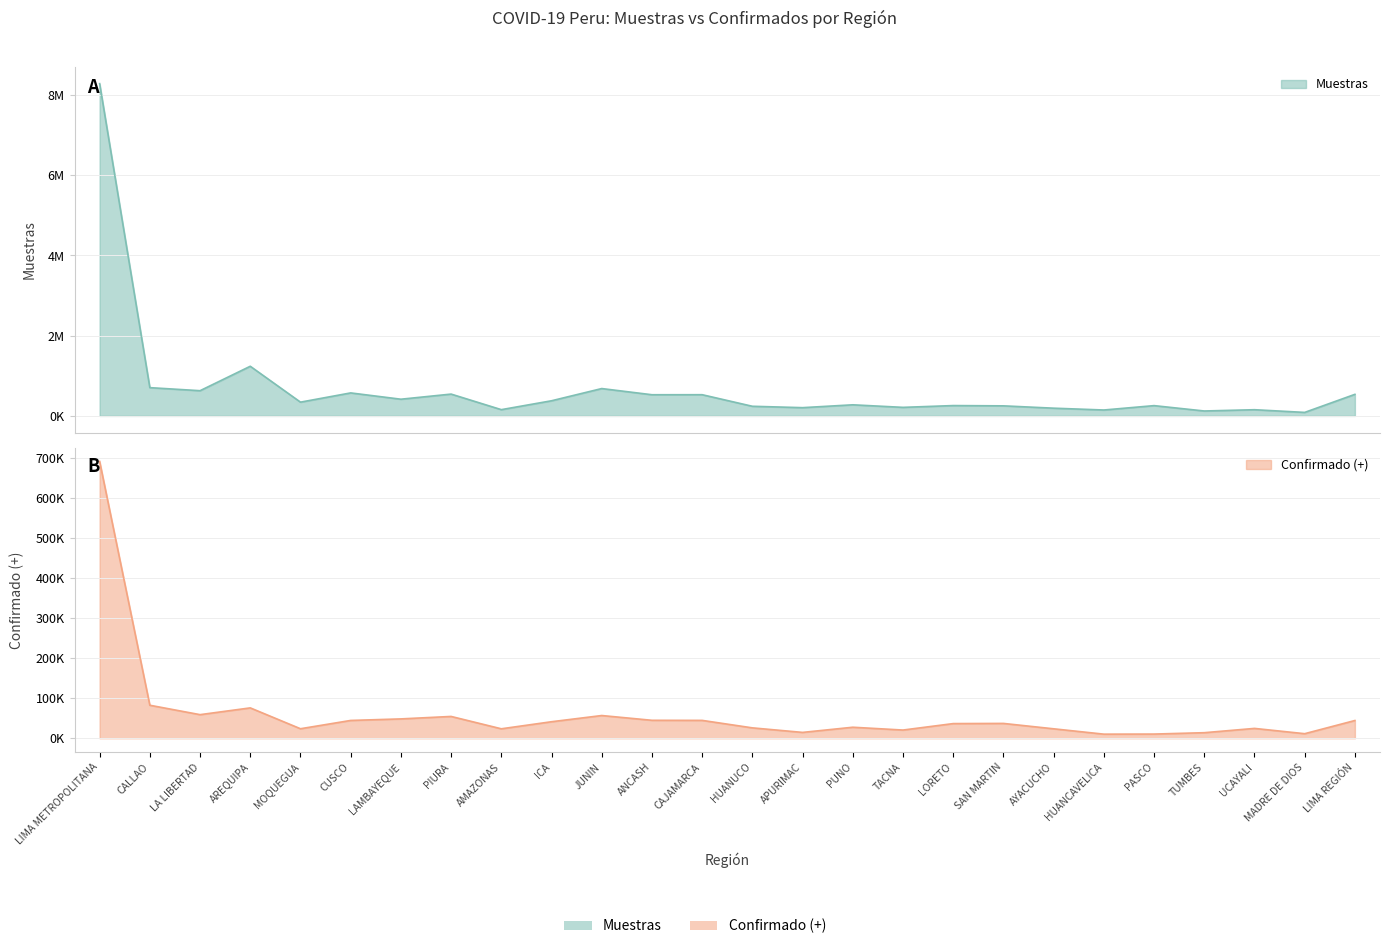

What is the minimum value shown in the chart?

10255